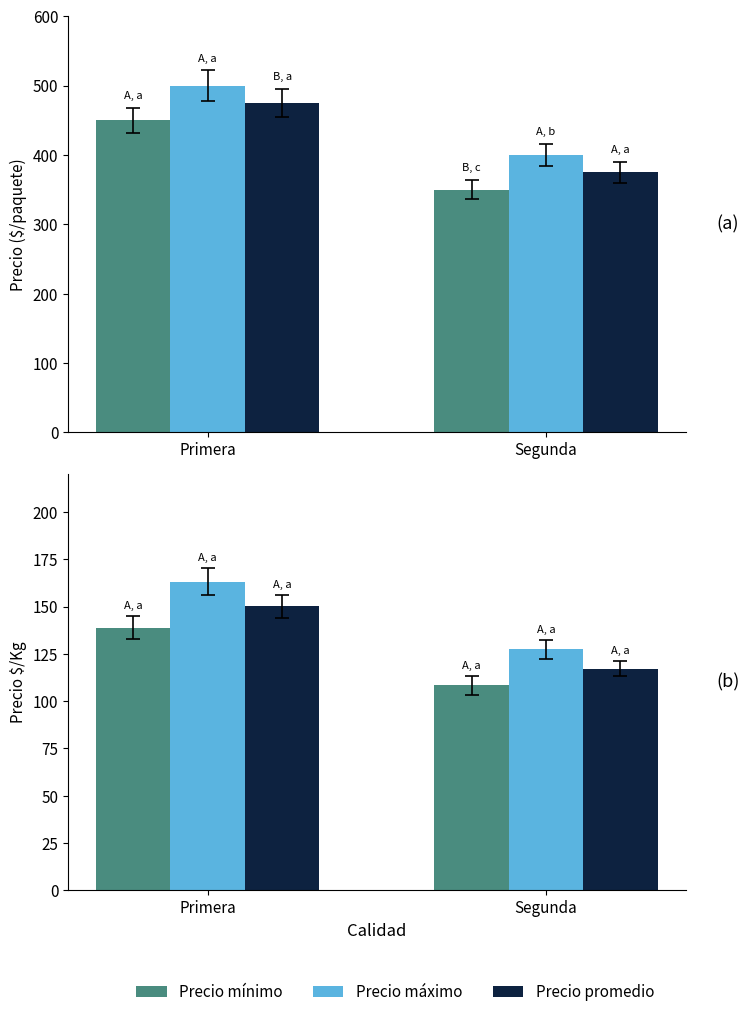

What is the label of the 1st bar from the left?

Primera